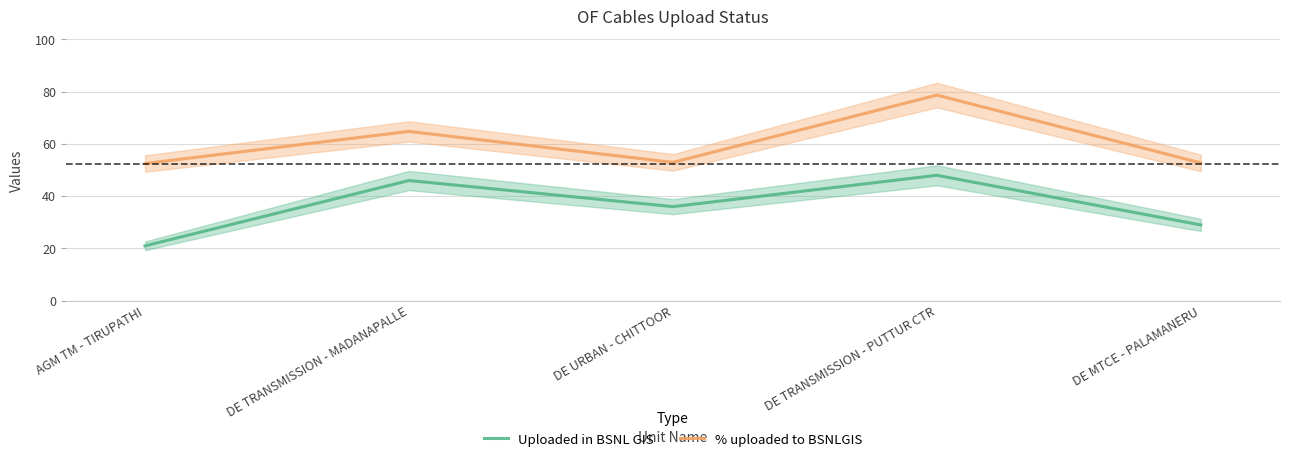

What is the difference between the highest and lowest values at AGM TM - TIRUPATHI?

31.5